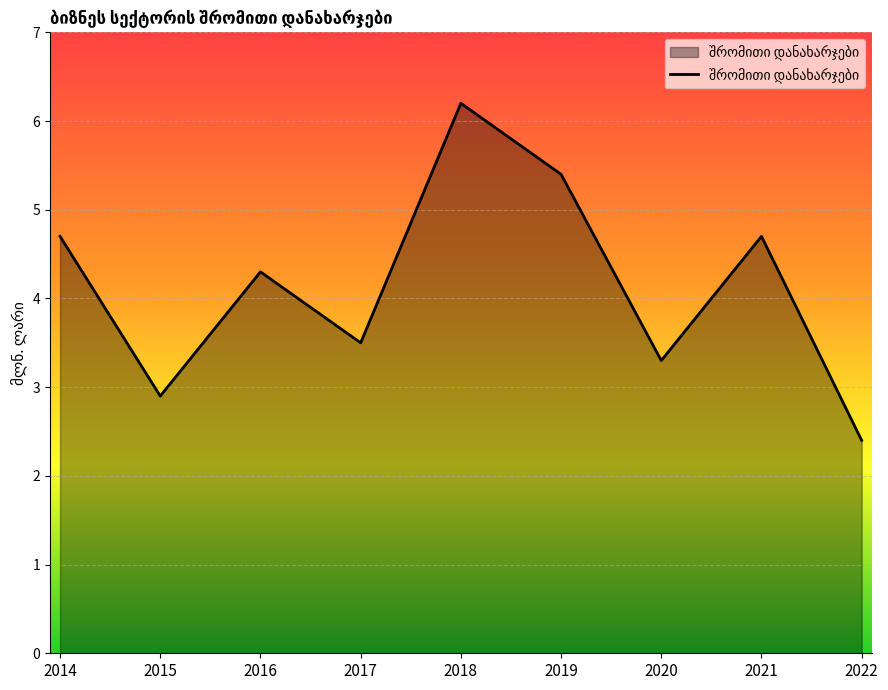

What is the difference between the maximum and minimum values?

3.8